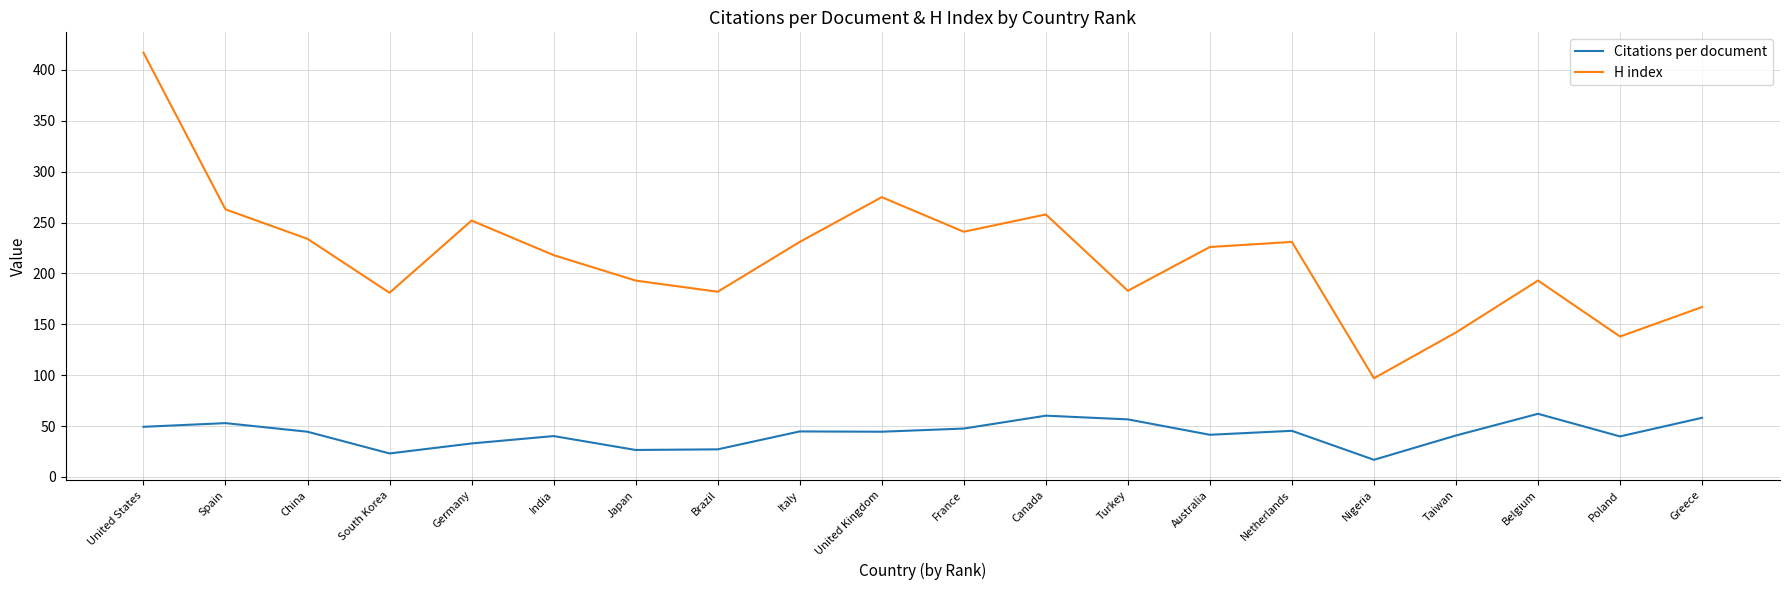

True or false: Citations per document and H index cross at least once.

False